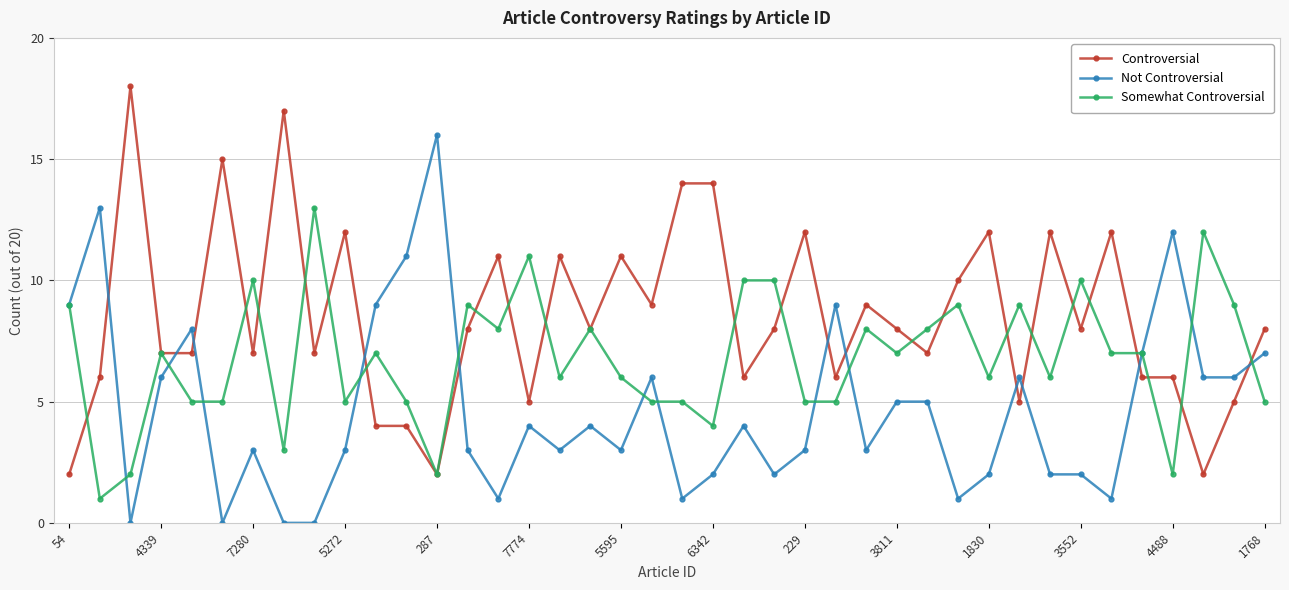

How many lines are shown in the chart?

3